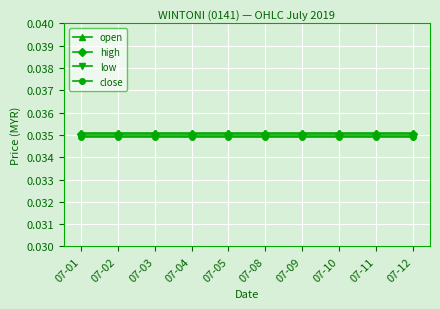

How many lines are shown in the chart?

4